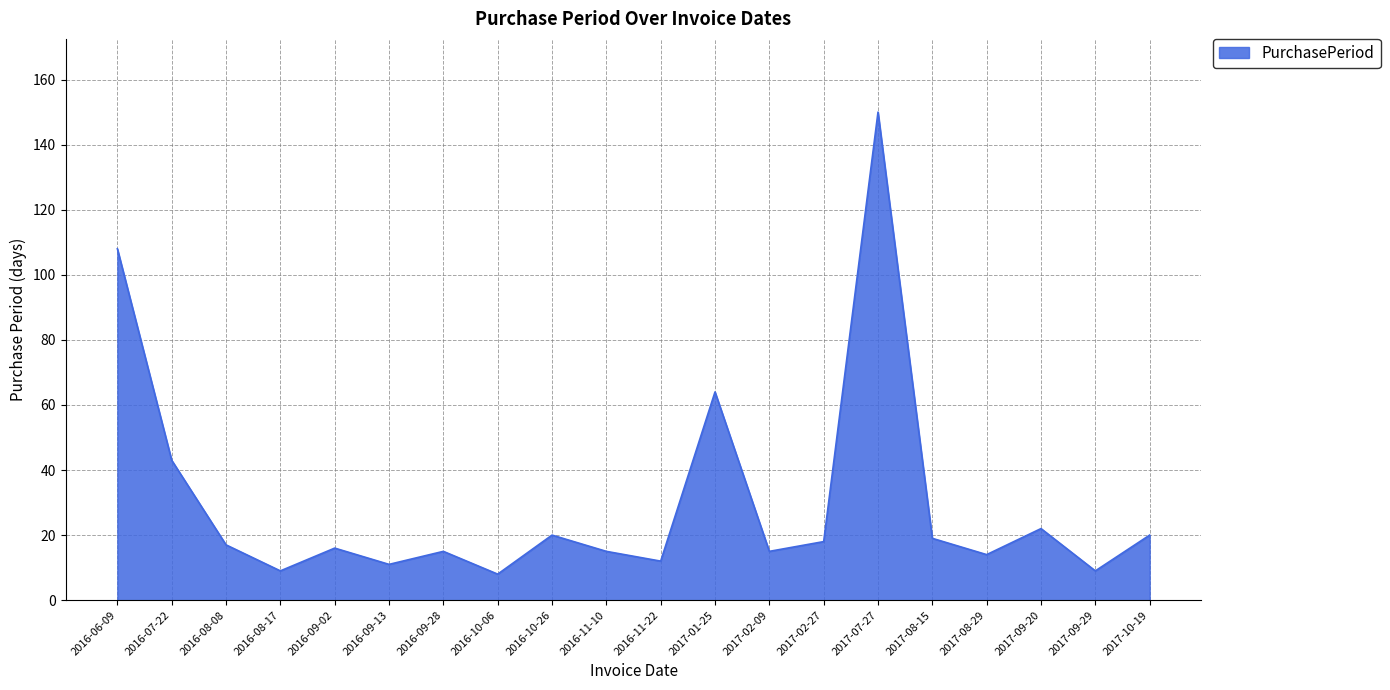

Reading right to left, extract all data points from this chart.

20	9	22	14	19	150	18	15	64	12	15	20	8	15	11	16	9	17	43	108